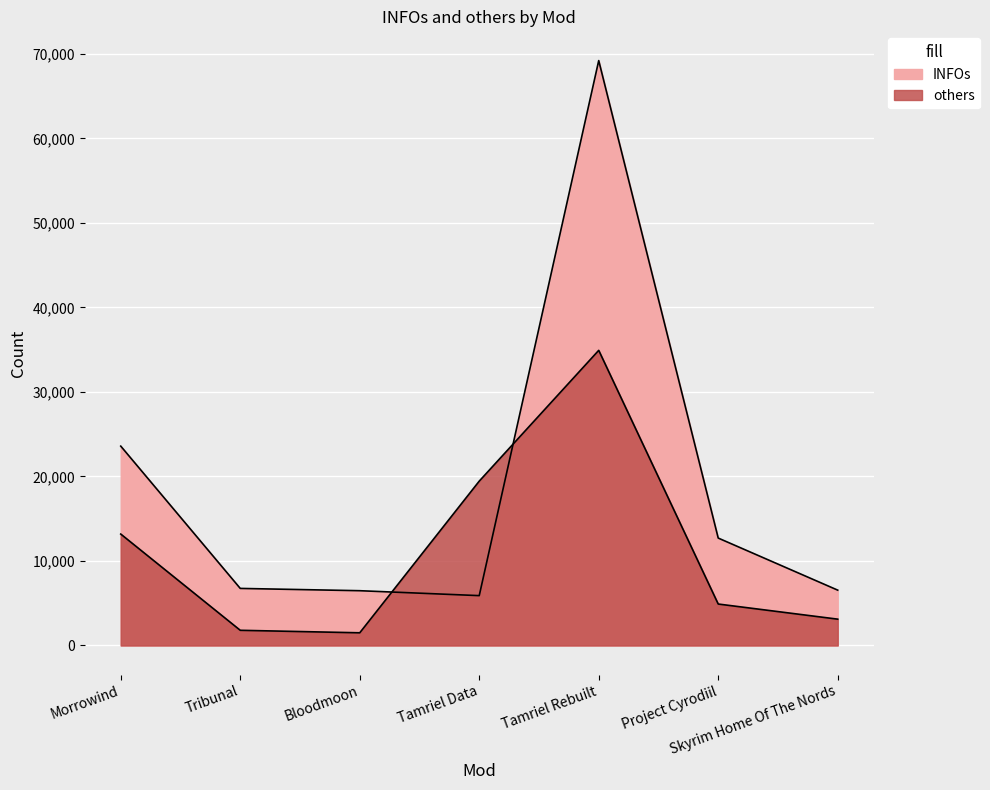

Rank the categories by others value from lowest to highest.

Bloodmoon, Tribunal, Skyrim Home Of The Nords, Project Cyrodiil, Morrowind, Tamriel Data, Tamriel Rebuilt